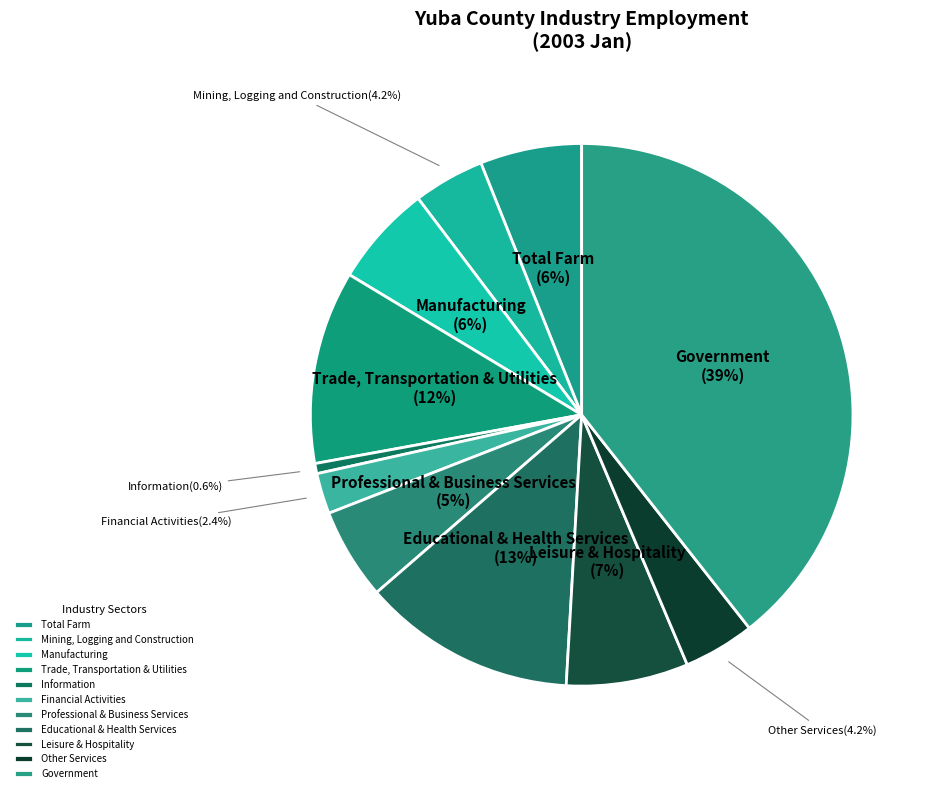

Which category has the smallest portion of the pie?

Information